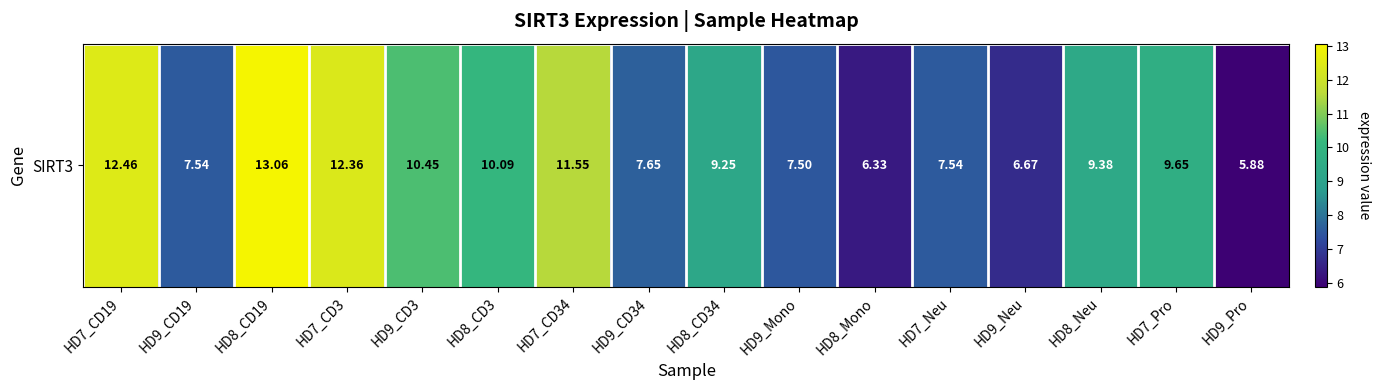

What is the average value?

9.2